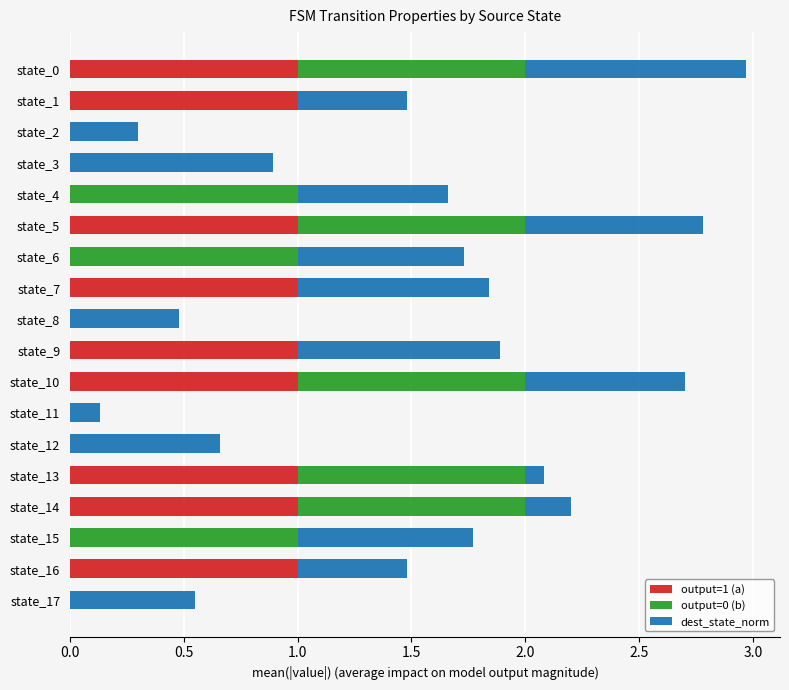

What is the total value across all series at state_4?

1.7